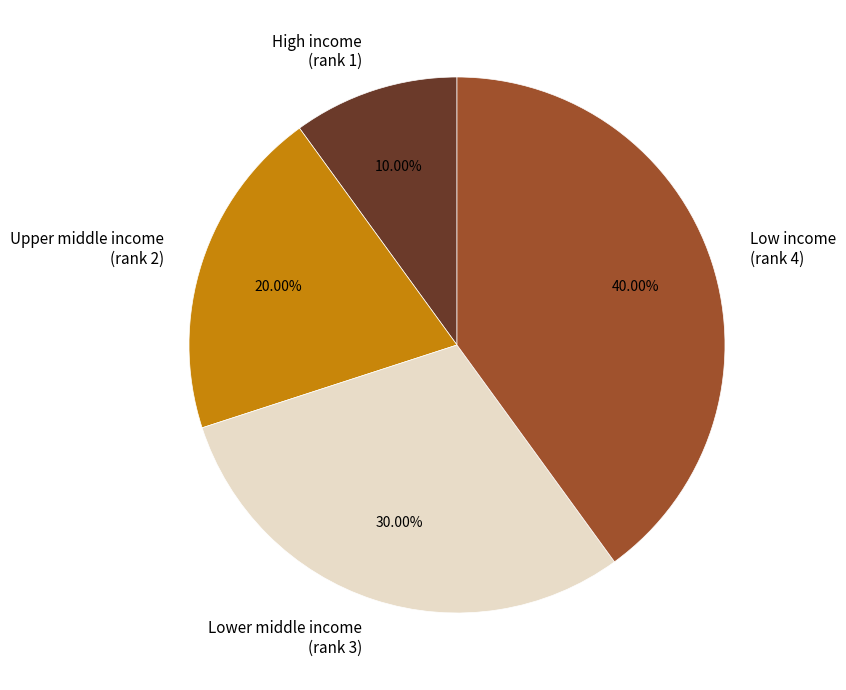

Rank the categories by value from lowest to highest.

High income (rank 1), Upper middle income (rank 2), Lower middle income (rank 3), Low income (rank 4)